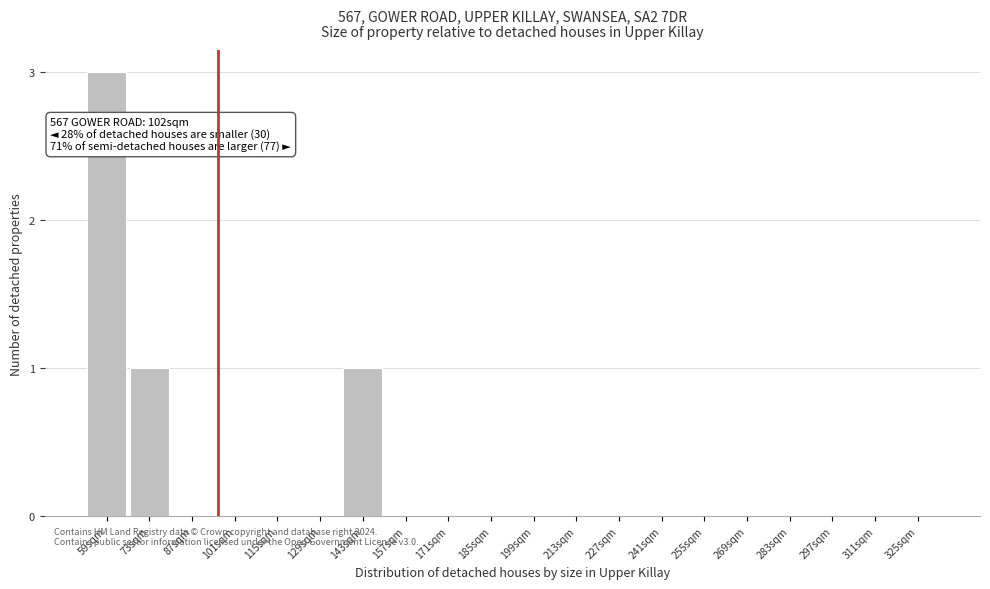

Reading right to left, transcribe all the data shown in this chart.

325sqm=0	311sqm=0	297sqm=0	283sqm=0	269sqm=0	255sqm=0	241sqm=0	227sqm=0	213sqm=0	199sqm=0	185sqm=0	171sqm=0	157sqm=0	143sqm=1	129sqm=0	115sqm=0	101sqm=0	87sqm=0	73sqm=1	59sqm=3